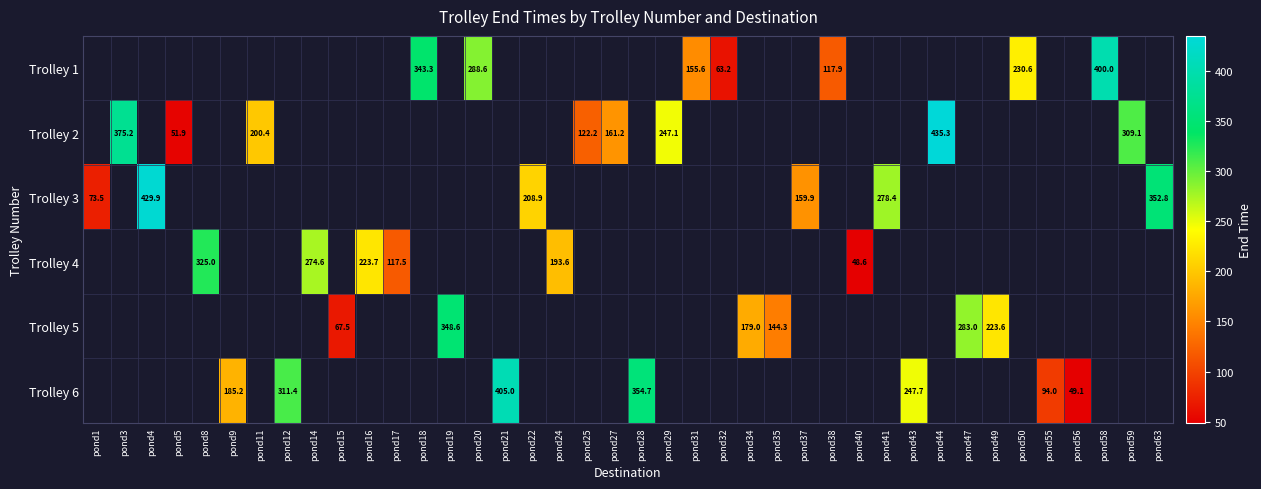

What is the lowest value of the Trolley 3 series?

73.5